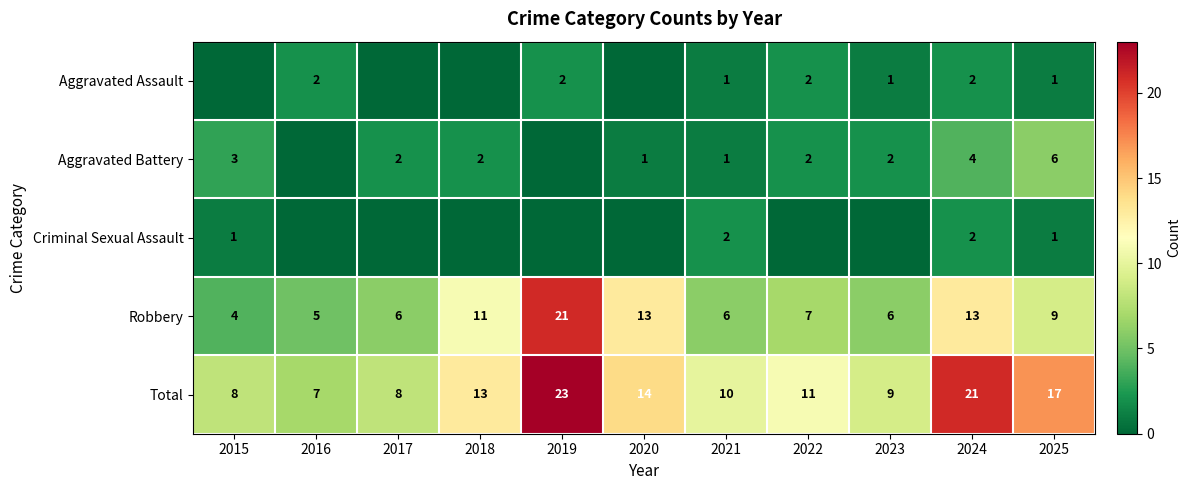

At which category is the sum across all series the highest?

2019